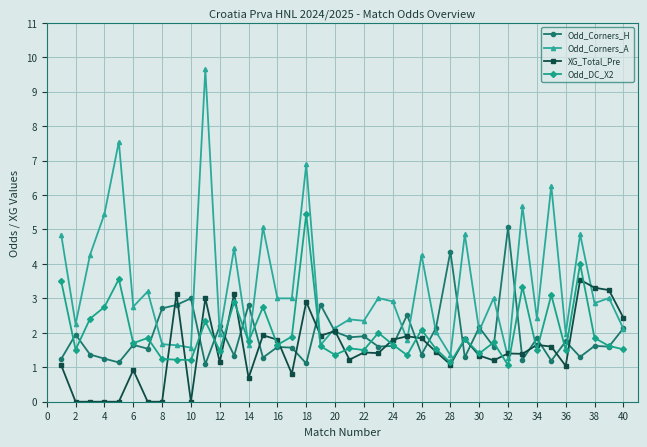

What are all the series names shown in the legend?

Odd_Corners_H, Odd_Corners_A, XG_Total_Pre, Odd_DC_X2